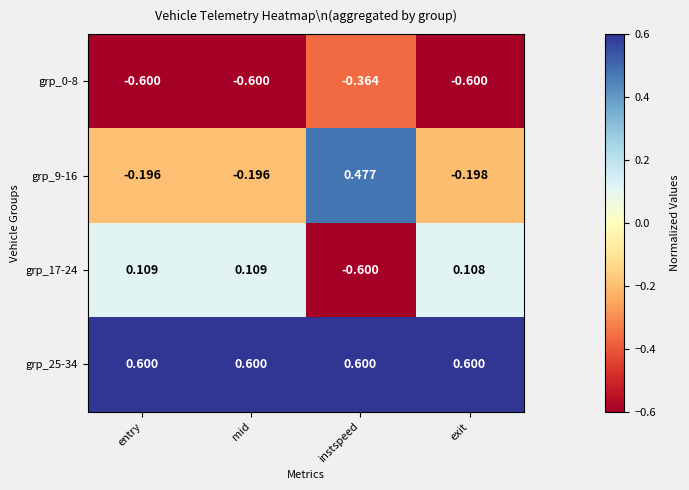

At which label does grp_9-16 first exceed 0?

instspeed